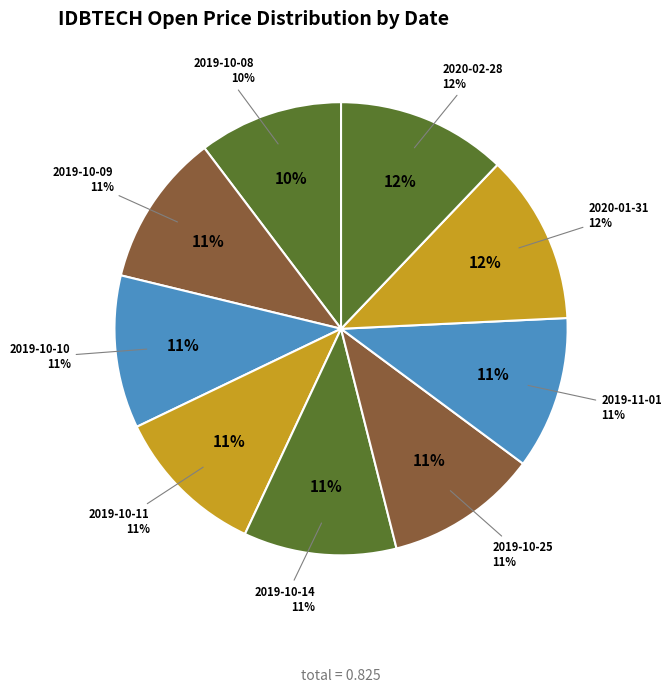

How many segments does this pie chart have?

9